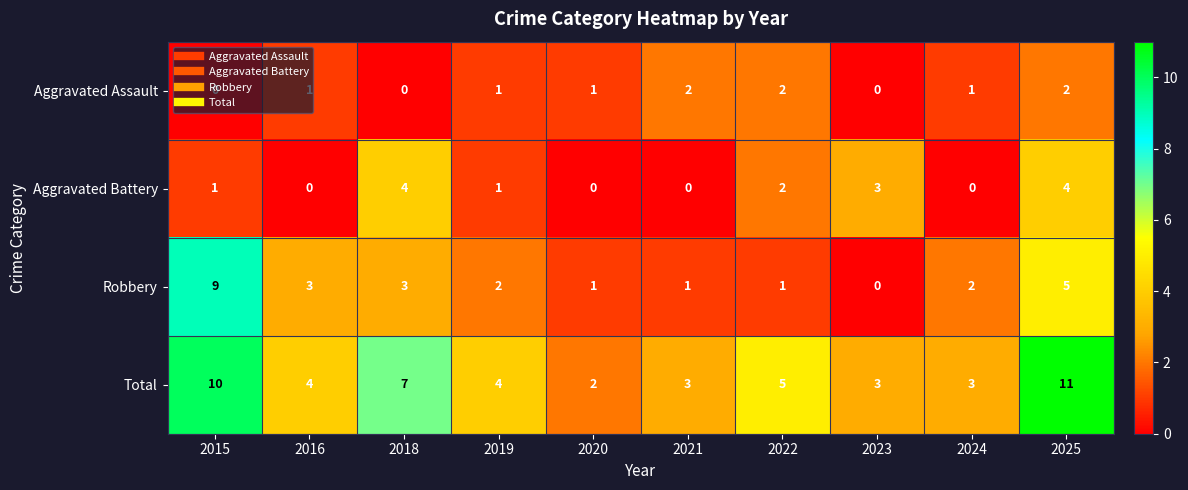

What is the difference between the maximum and second lowest values in the Total series?

8